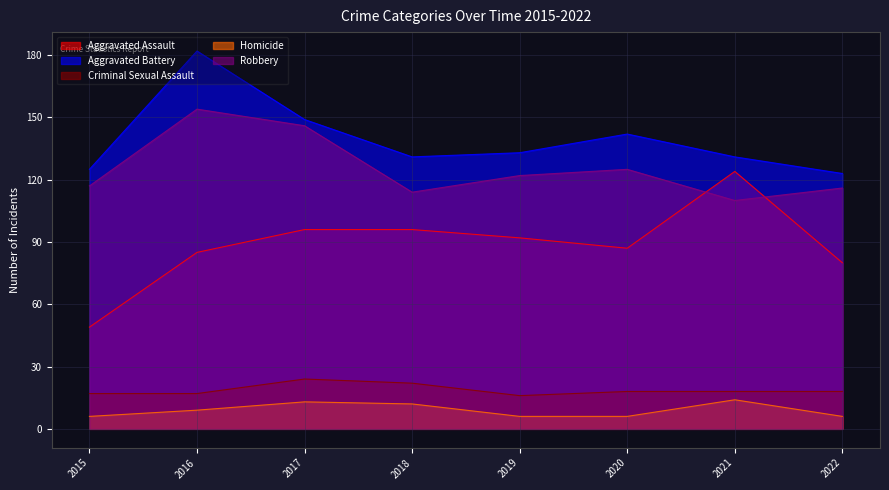

Which series changed the most between 2015 and 2018?

Aggravated Assault